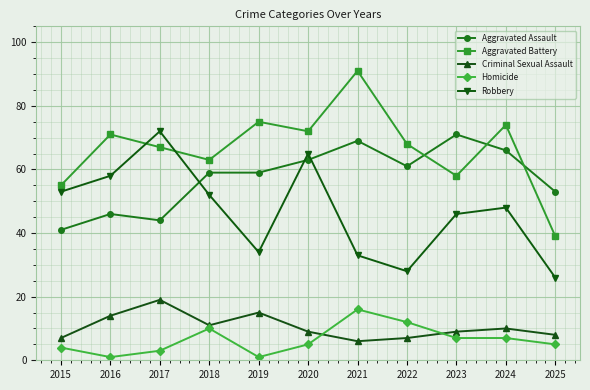

Is it true that Robbery equals 64 at 2024?

False